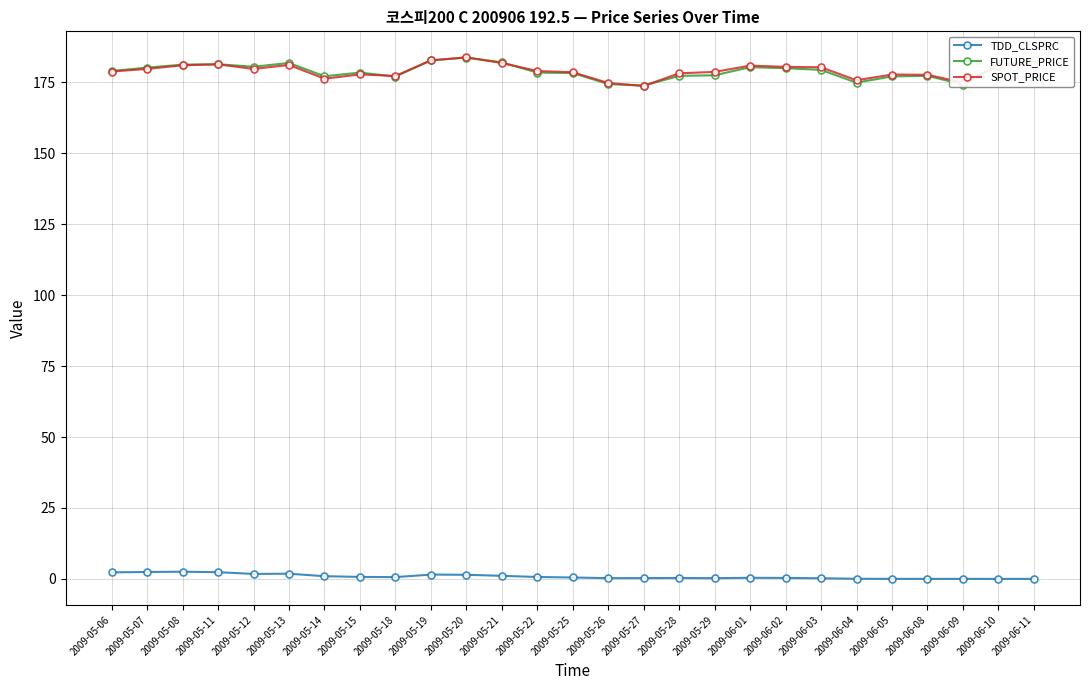

What is the maximum value shown in the chart?

183.8